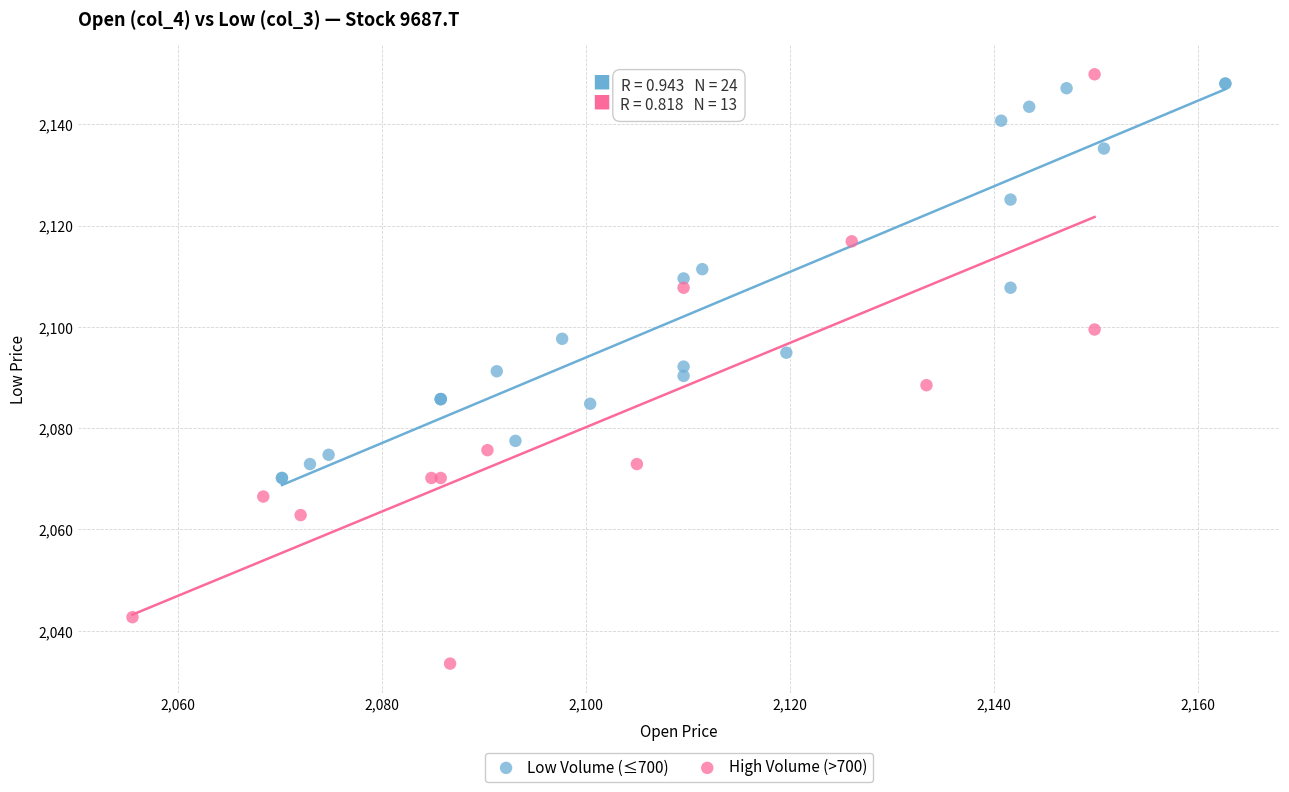

Which series has the widest spread of Y values?

High Volume (>700)